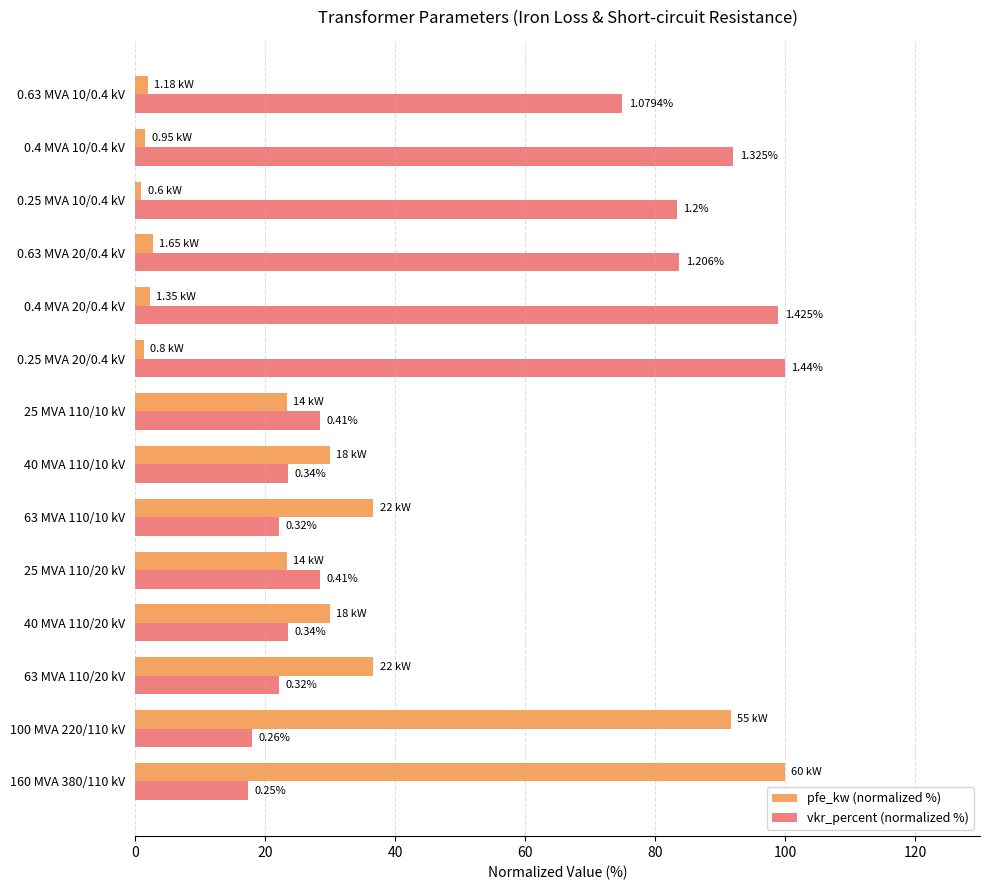

What is the smallest value displayed?

1.0